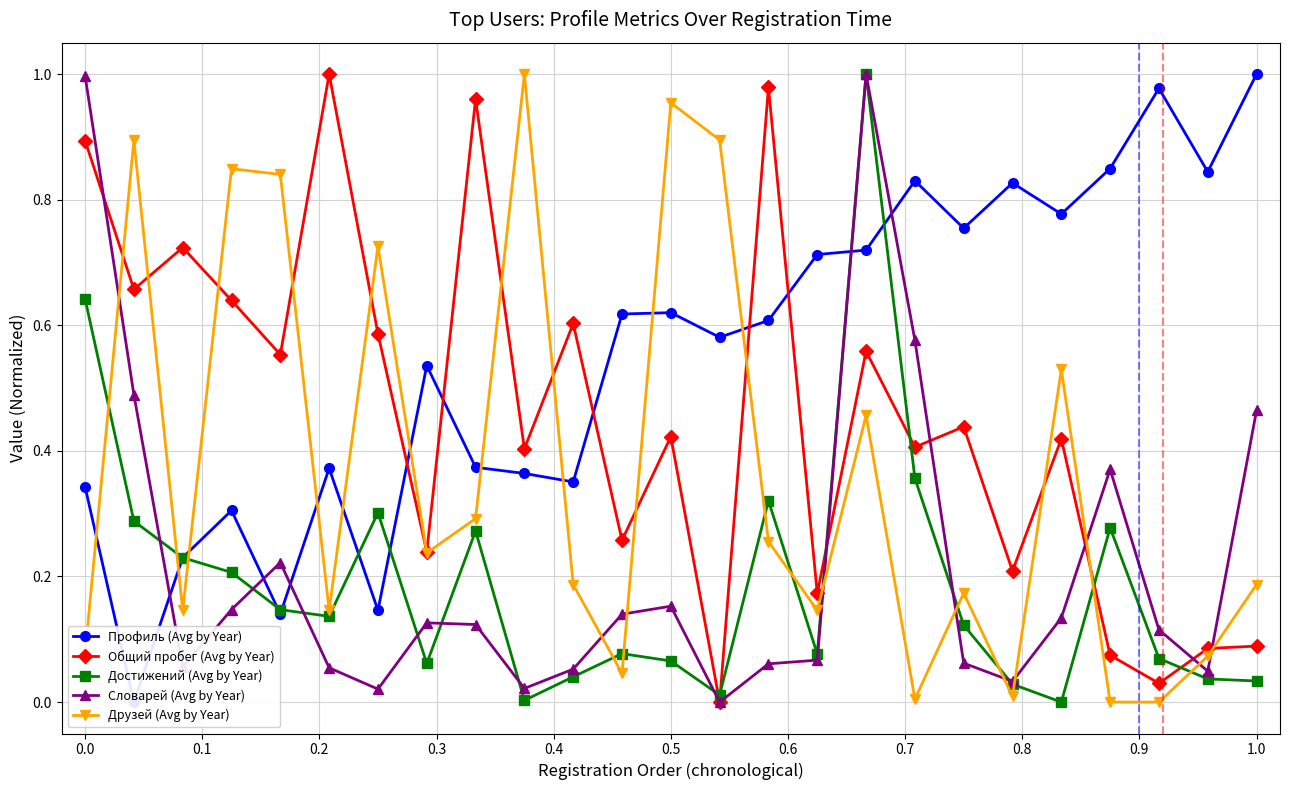

What is the average value of the Достижений (Avg by Year) series?

0.2